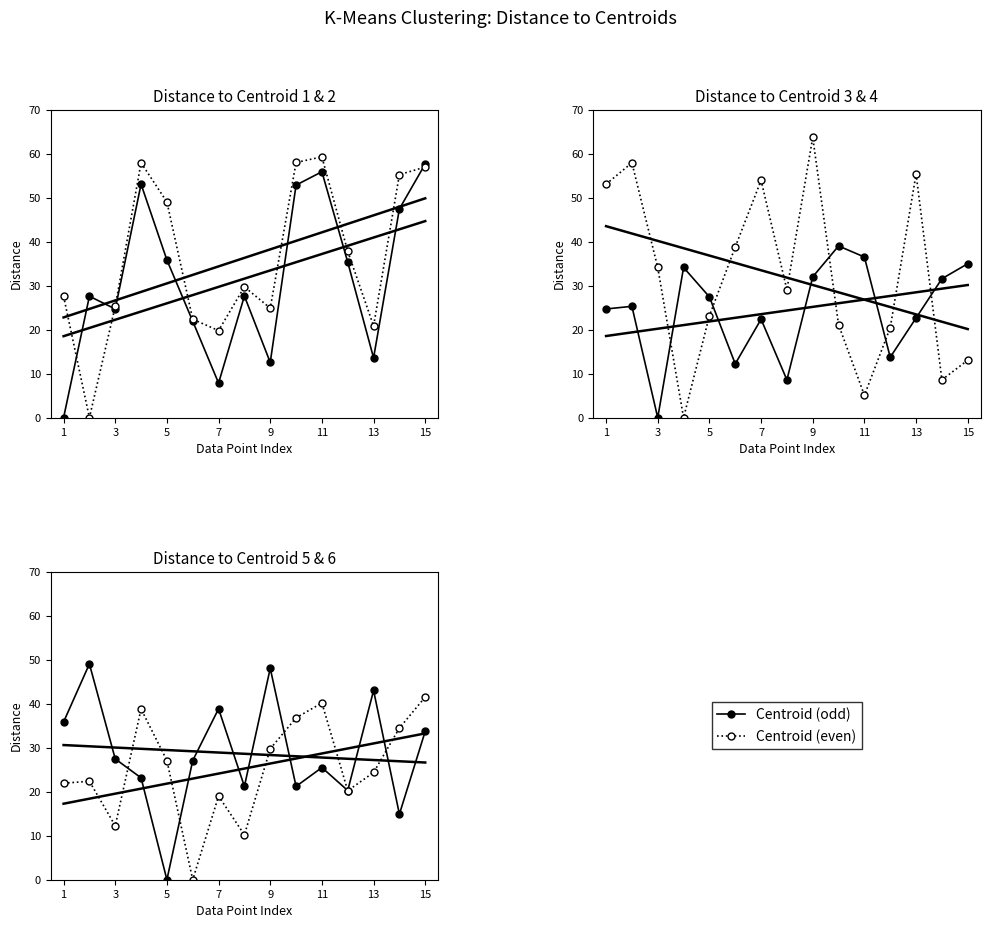

What is the average value of the Distance Ke Centroid 5 series?

28.6